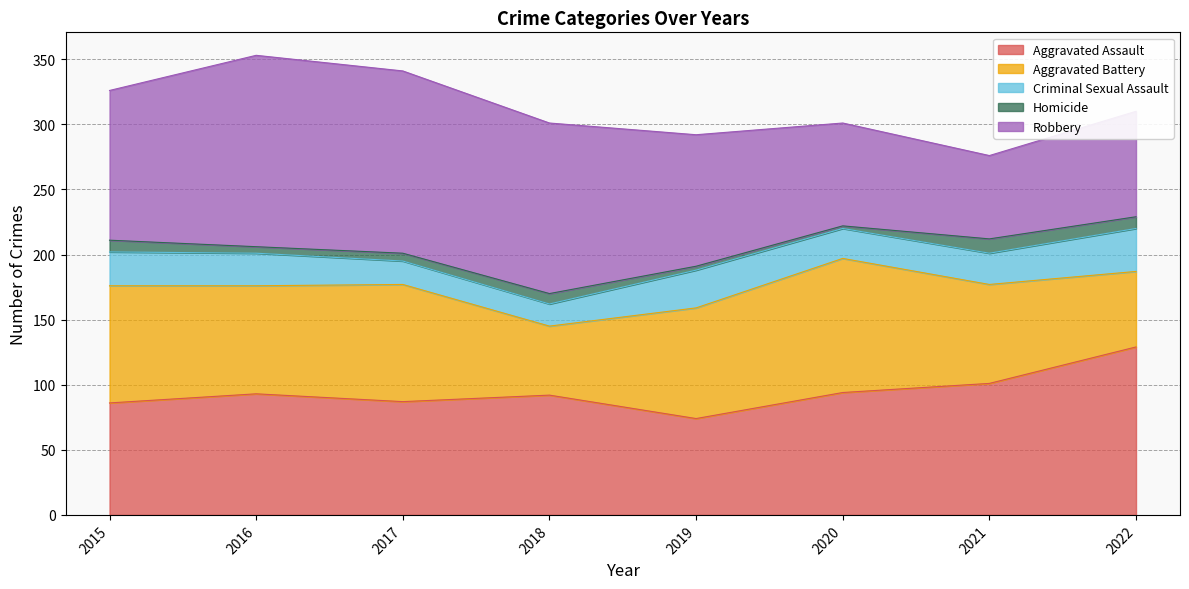

Reading left to right, extract all data points from this chart.

Aggravated Assault: 86	93	87	92	74	94	101	129
Aggravated Battery: 90	83	90	53	85	103	76	58
Criminal Sexual Assault: 26	25	18	17	29	23	24	33
Homicide: 9	5	6	8	3	2	11	9
Robbery: 115	147	140	131	101	79	64	81